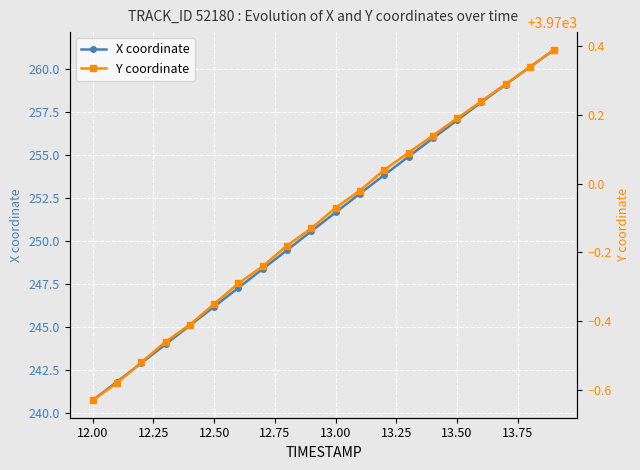

Where does the X coordinate series first go above 251?

13.00